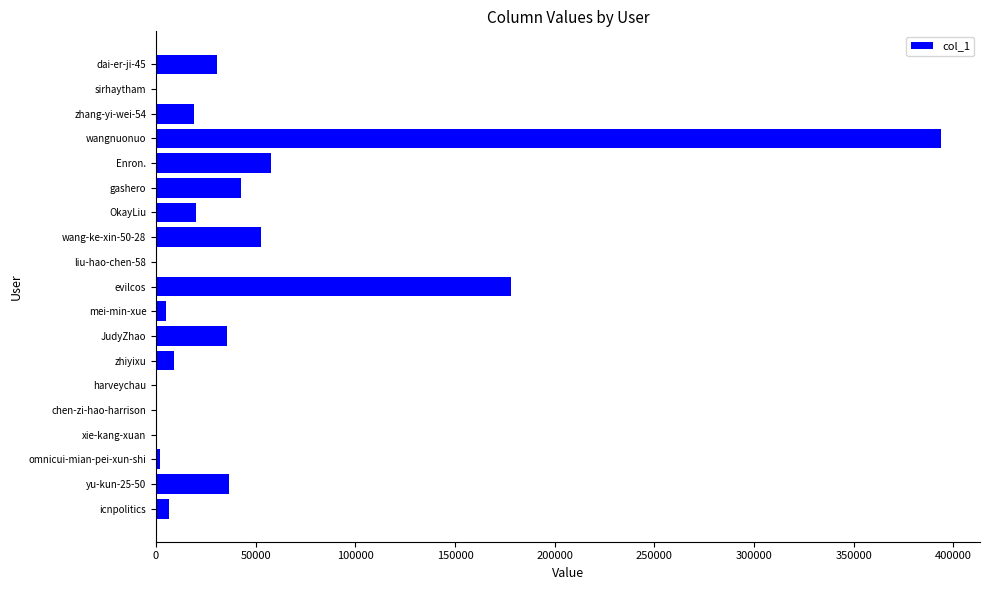

Is it true that the value at dai-er-ji-45 is 30656?

True